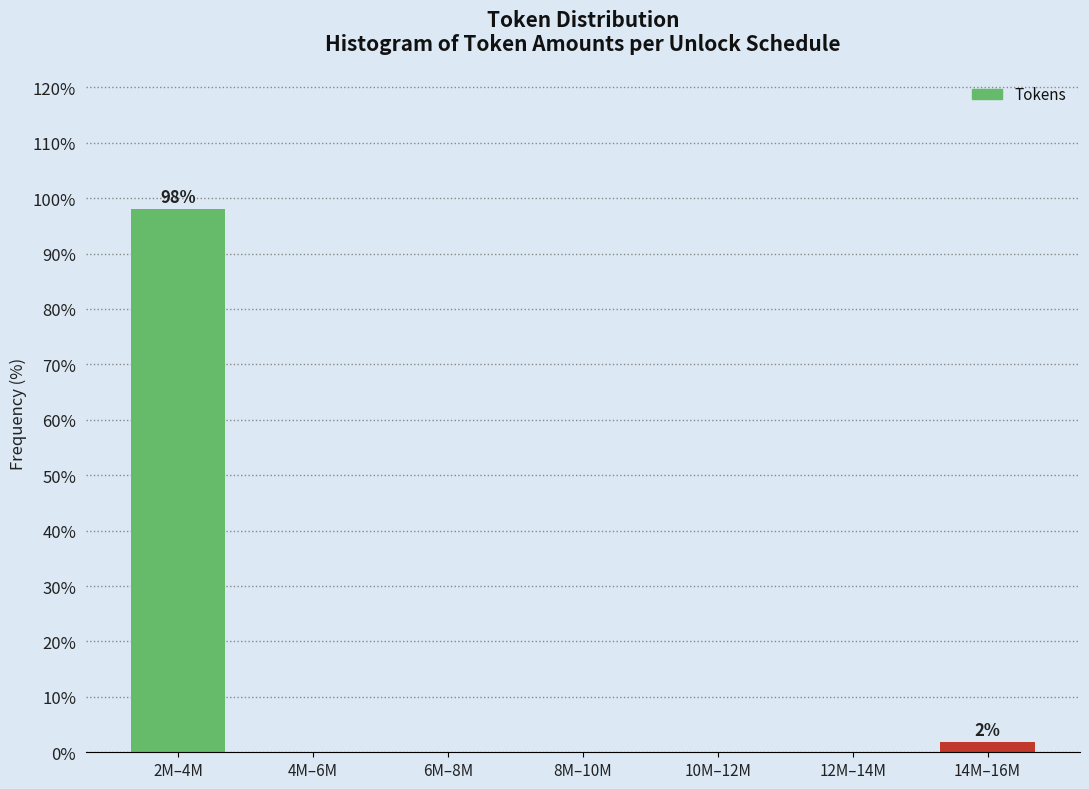

Reading left to right, list all the values displayed in this chart.

2M–4M=98.1	4M–6M=0.0	6M–8M=0.0	8M–10M=0.0	10M–12M=0.0	12M–14M=0.0	14M–16M=1.9